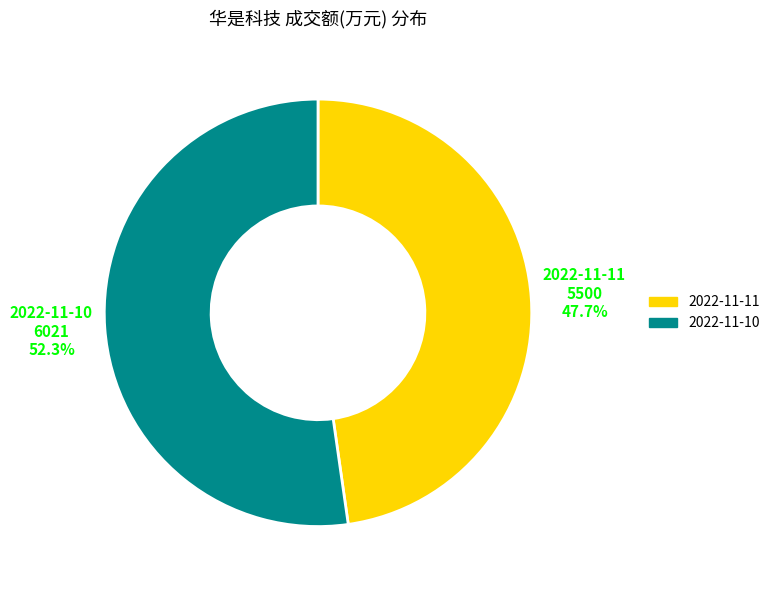

What portion of the pie excludes 2022-11-10?

47.7%